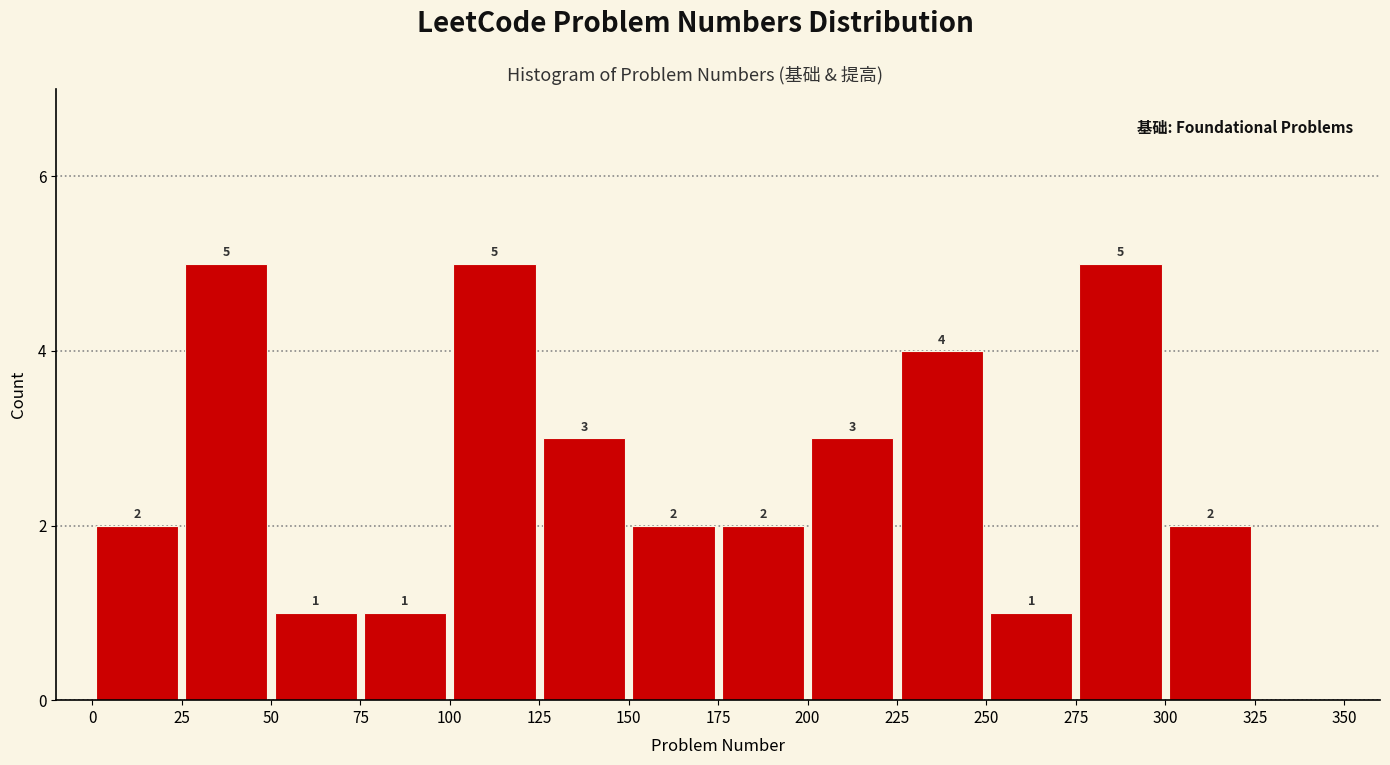

How tall is the bar that spans 275 to 300 on the x-axis?

5